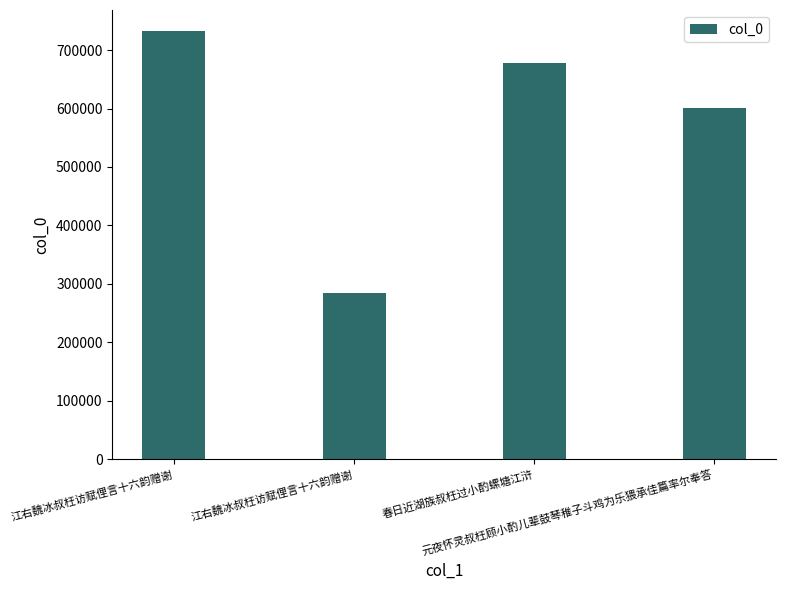

What is the difference between the values at 江右魏冰叔枉访赋俚言十六韵赠谢 and 江右魏冰叔枉访赋俚言十六韵赠谢?

448241